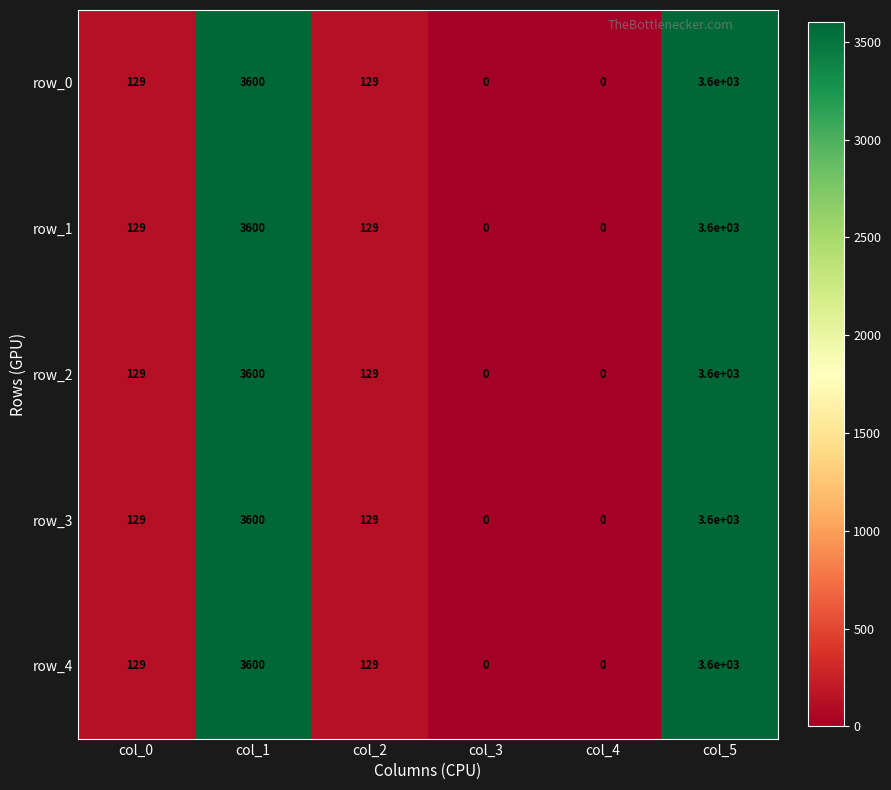

Is the value of row_0 at col_5 greater than the value of row_2 at col_2?

Yes